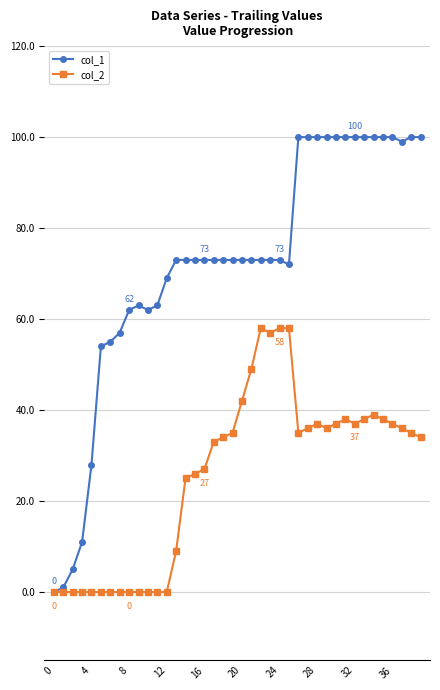

How many data points in col_2 are less than 35?

20